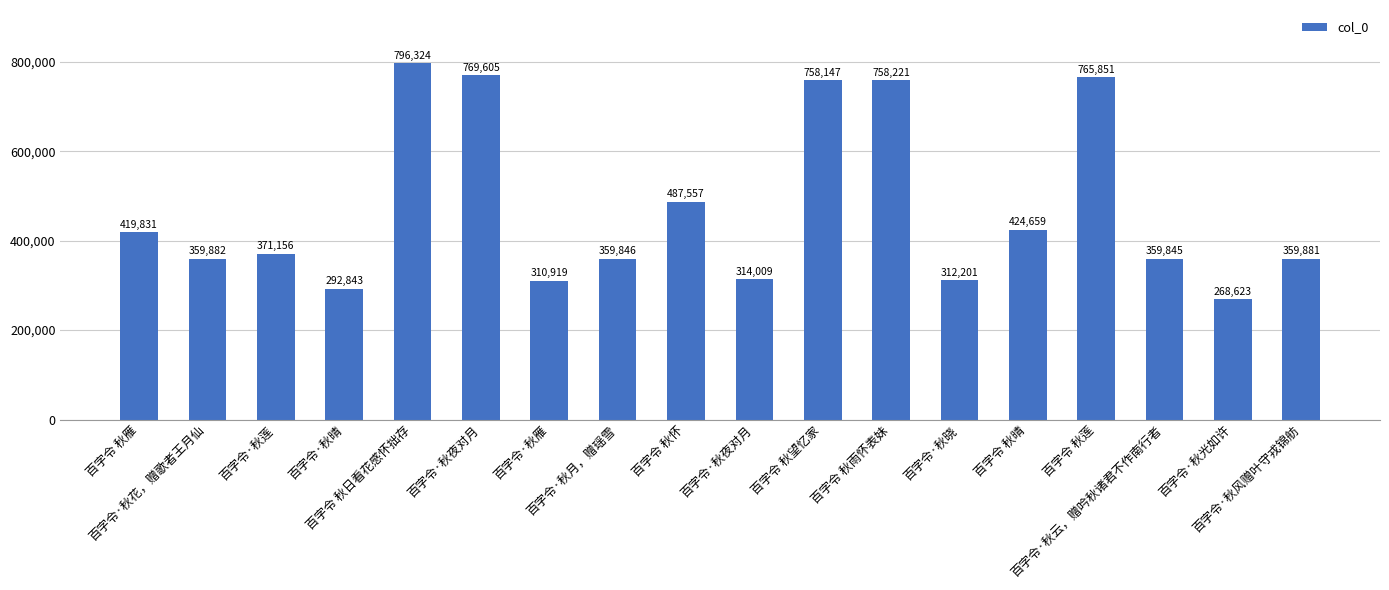

Is it true that the value at 百字令·秋晓 is 312201?

True